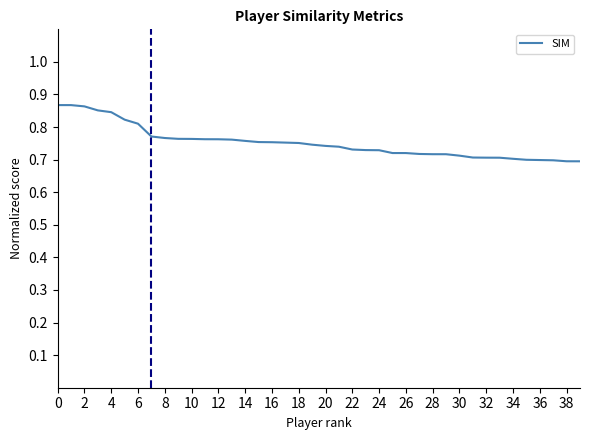

What is the difference between the second highest and second lowest values?

0.2